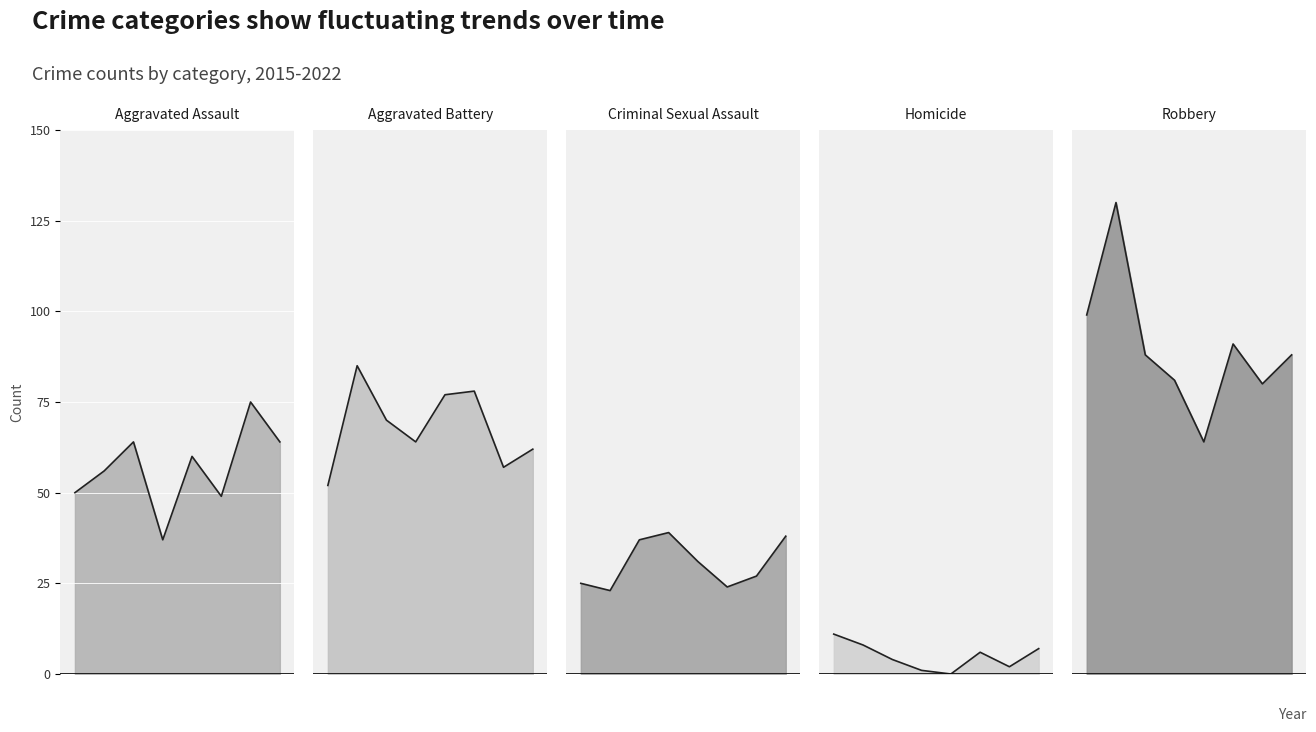

Between 2016 and 2015, which is larger?

2016